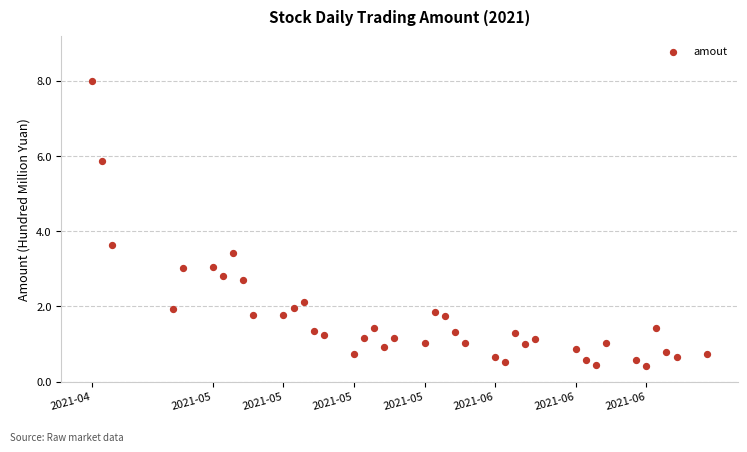

What Y value in the scatter plot is closest to 4?

3.6